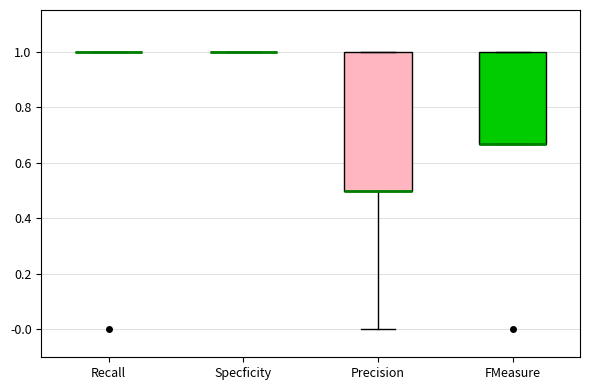

Reading left to right, read every box against the y-axis: the position of its median line, the range the box covers, and the ends of its whiskers. The values are not printed on the chart, so give them approximately, as read against the axis.

Recall: box collapsed to a line at 1.00, whiskers 1.00 to 1.00
Specficity: box collapsed to a line at 1.00, whiskers 1.00 to 1.00
Precision: median 0.50 (drawn on the box's lower edge), box 0.50 to 1.00, whiskers 0.00 to 1.00
FMeasure: median 0.66 (drawn on the box's lower edge), box 0.66 to 1.00, whiskers 0.66 to 1.00